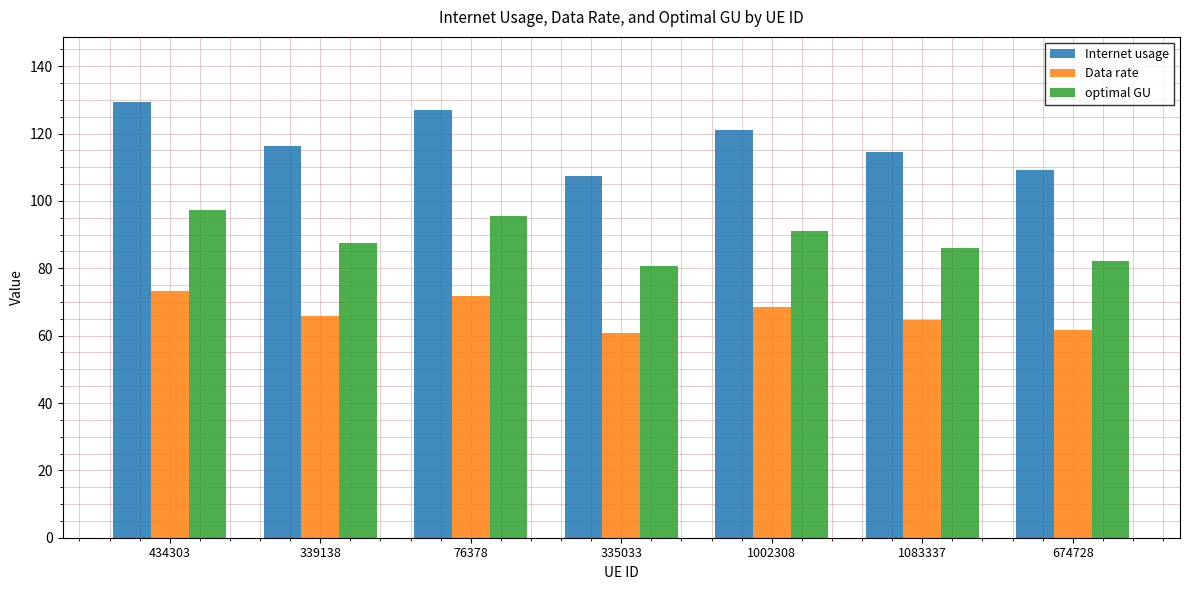

How many data points does each series have?

7